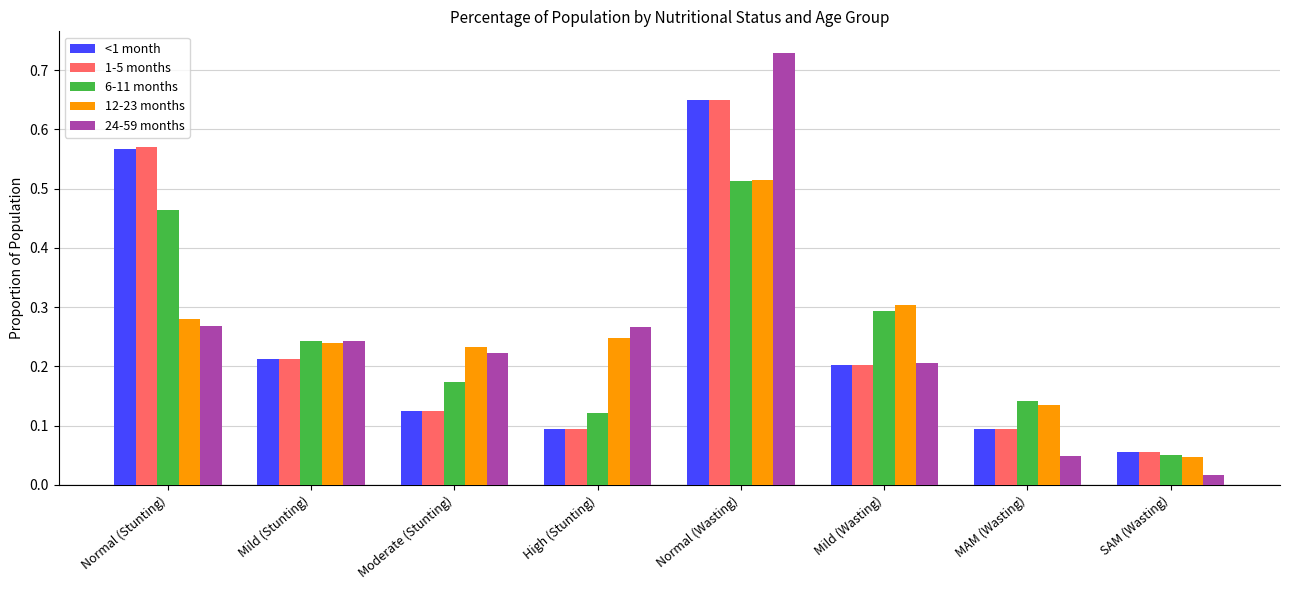

At which label is 1-5 months closest to 0?

SAM (Wasting)